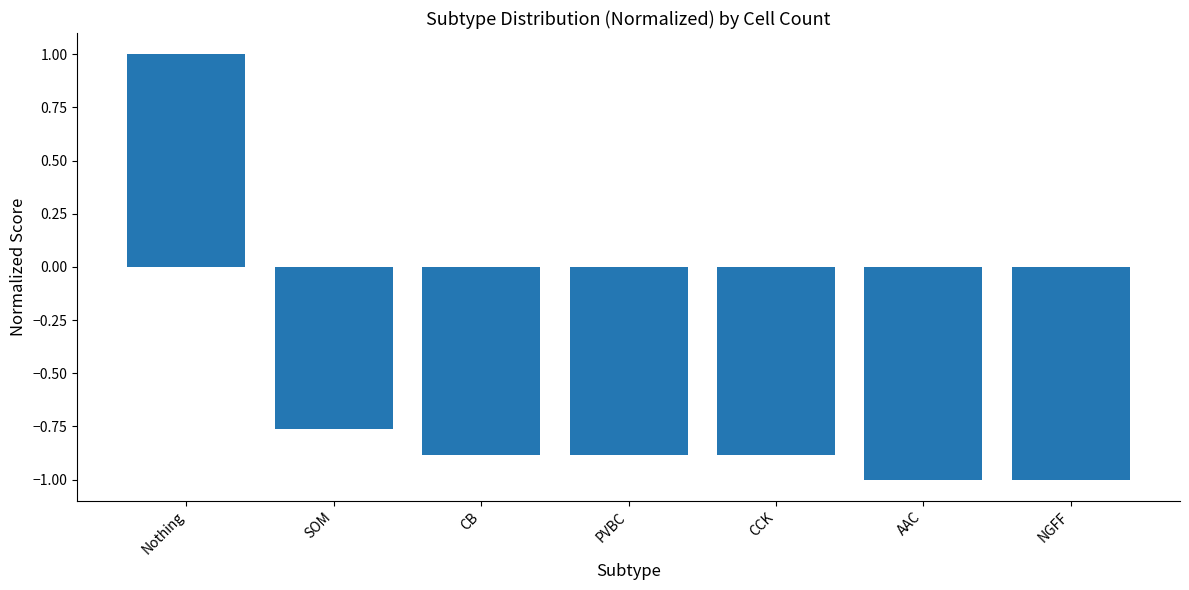

Are the bars grouped side by side (vs. stacked)?

No